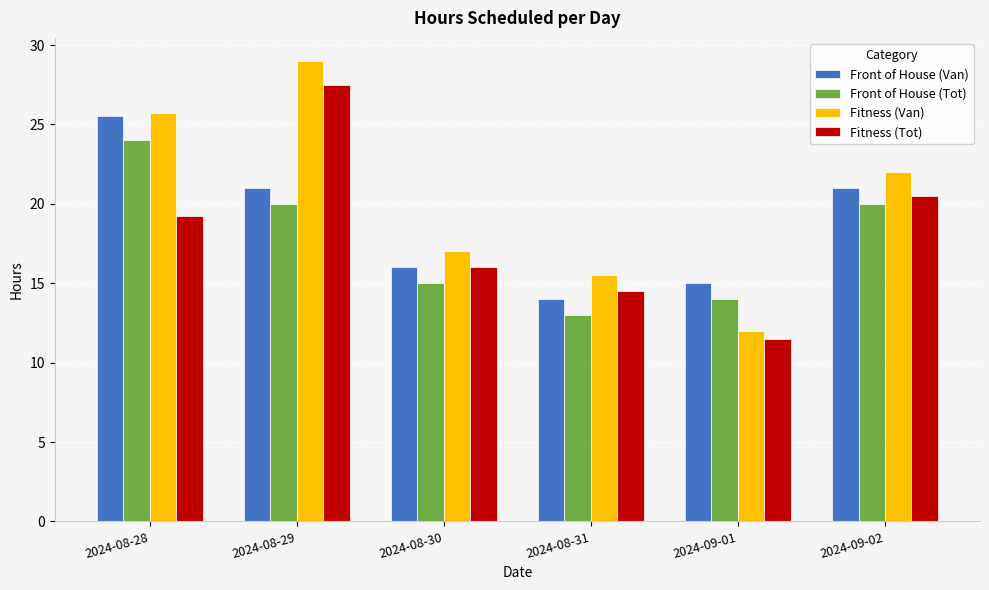

What is the approximate value of Fitness (Tot) at 2024-08-30?

16.0